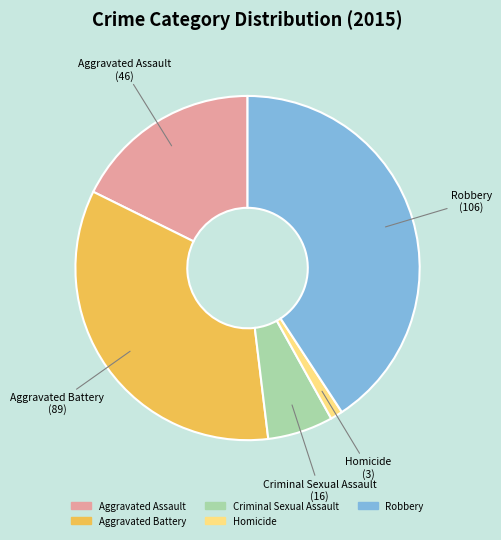

Count the number of slices in the pie.

5